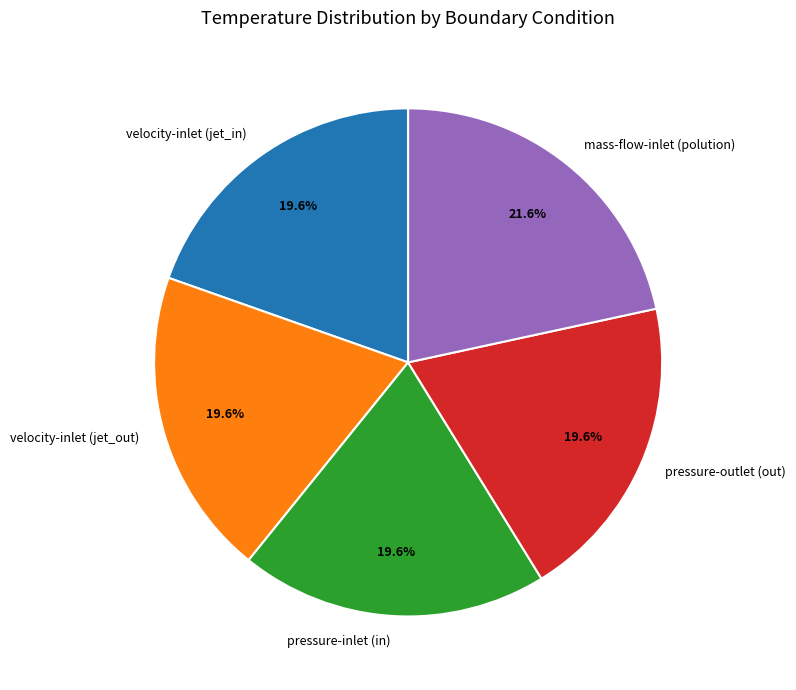

To the nearest percent, what portion does velocity-inlet (jet_out) represent?

20%